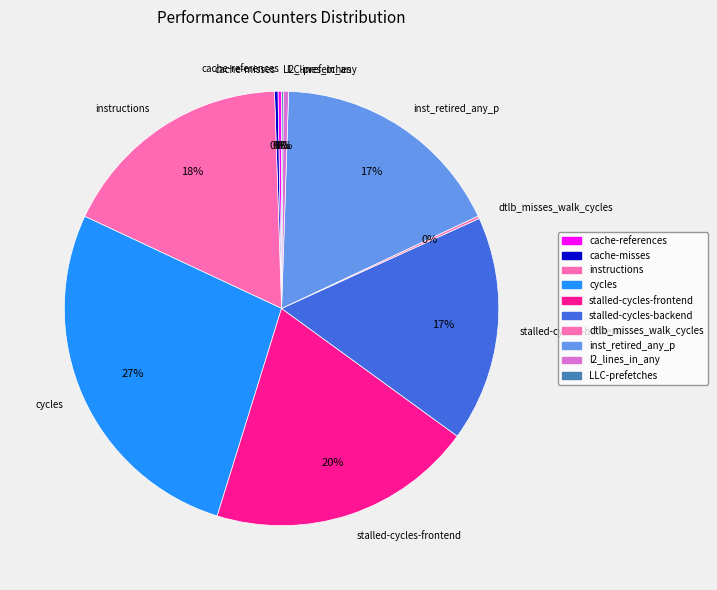

To the nearest percent, what is the average slice percentage?

10%